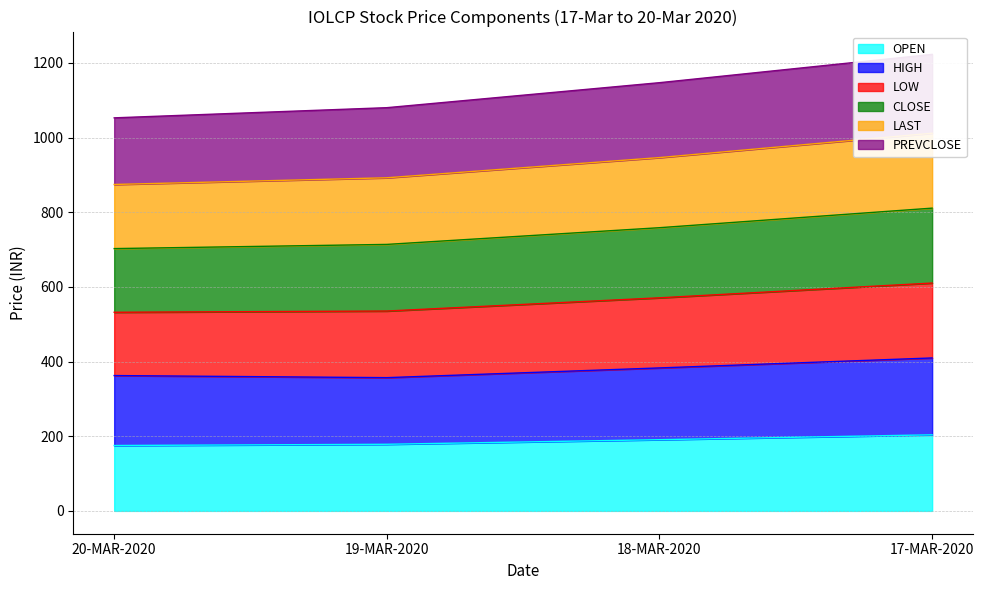

True or false: OPEN has more than 2 interior local peaks.

False